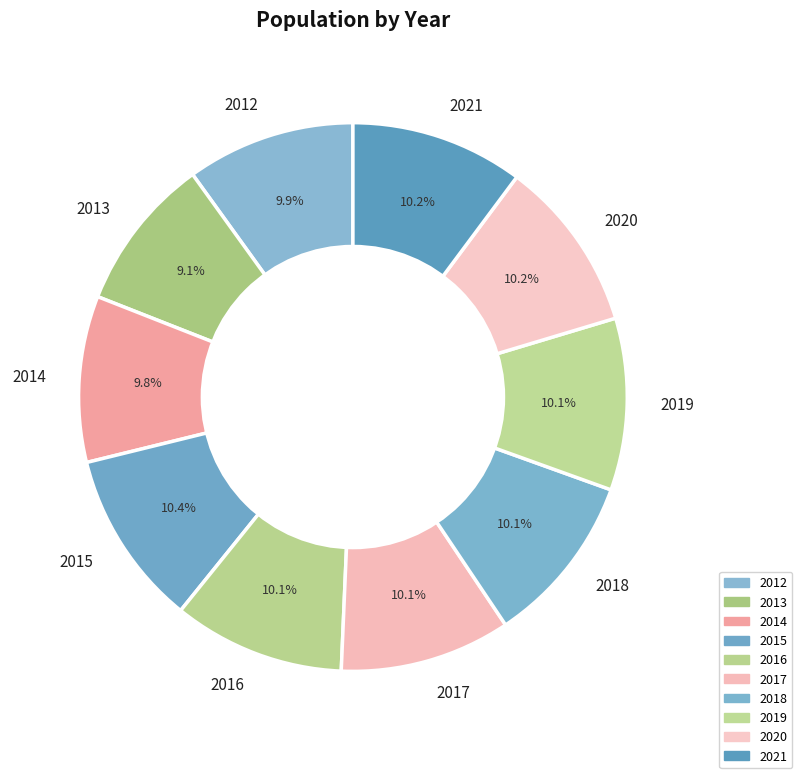

What percentage is the 2013 slice, to the nearest percent?

9%